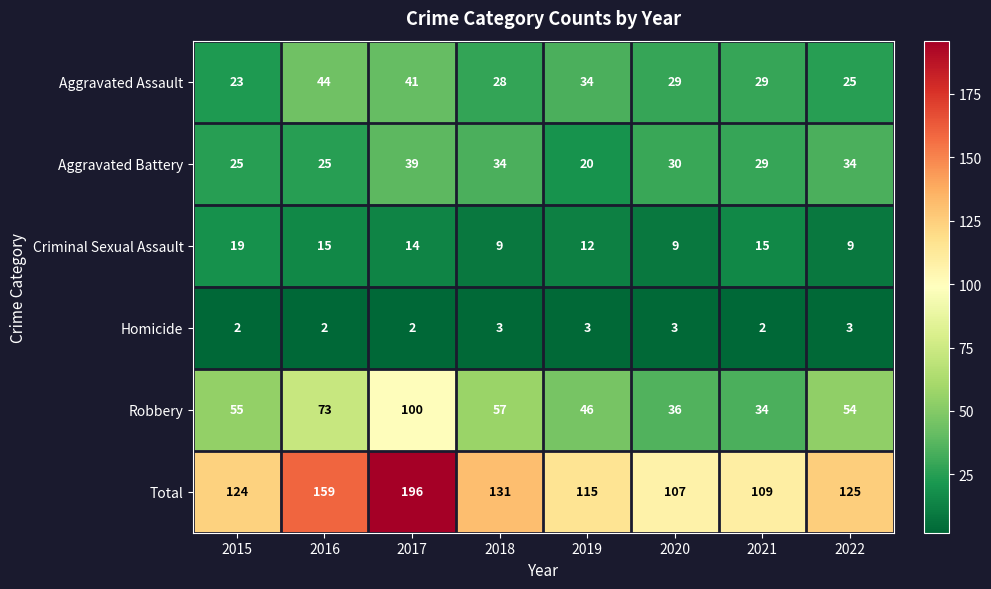

The value of Criminal Sexual Assault at 2018 is 12. True or false?

False